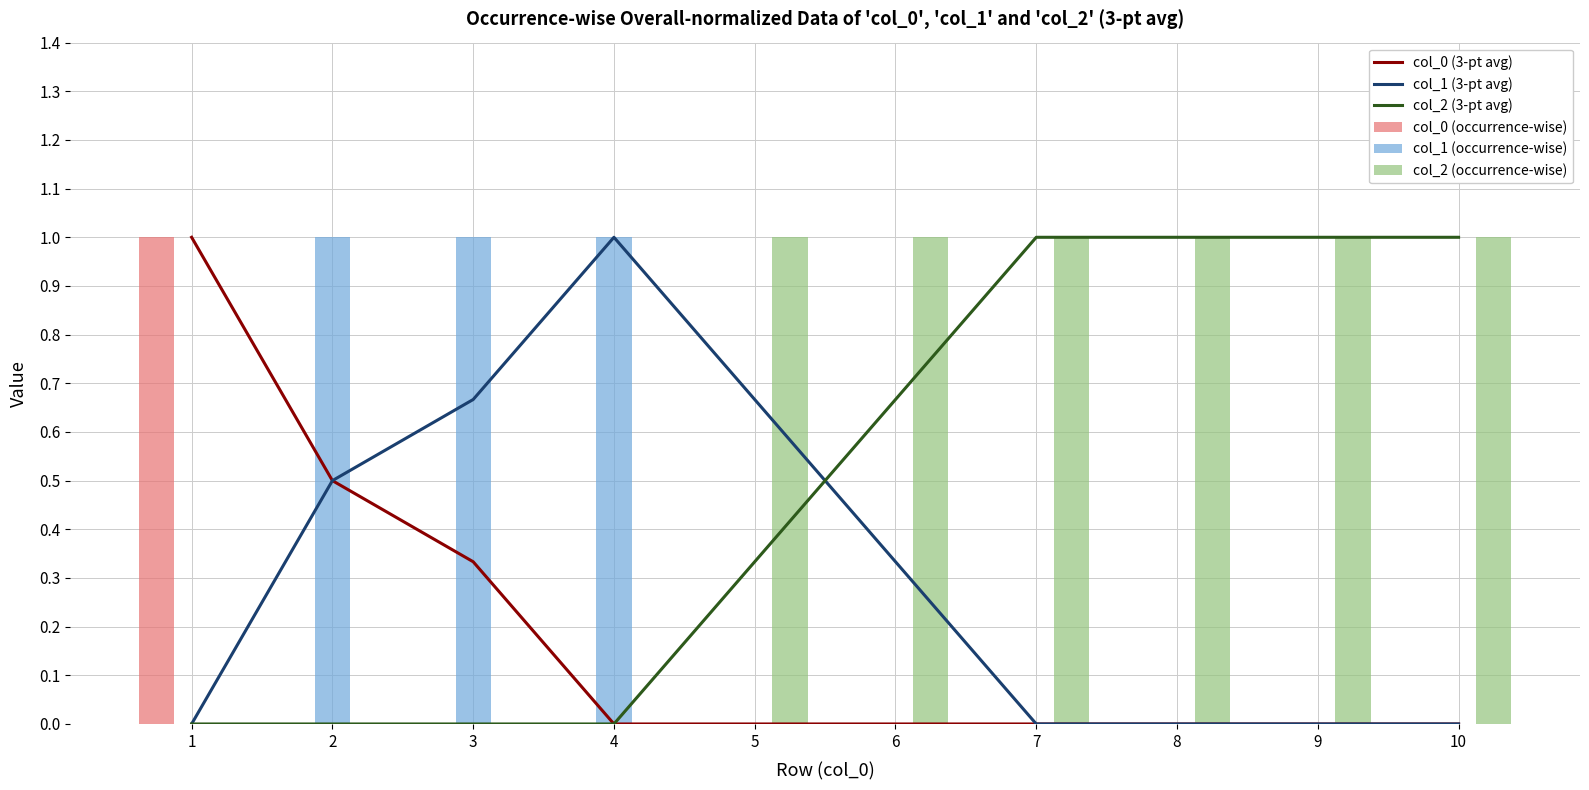

How many distinct data groups are displayed?

6